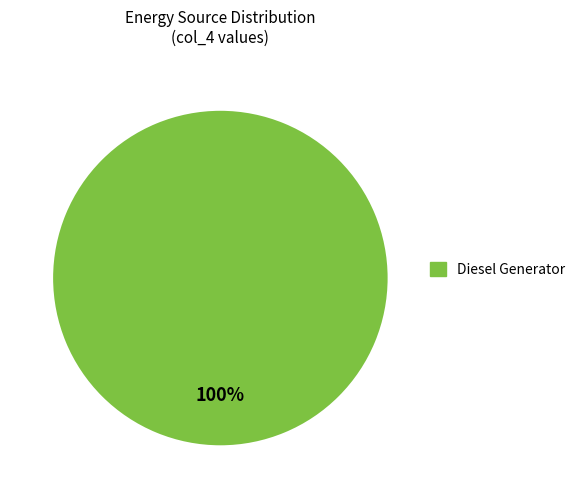

Rank the categories by value from highest to lowest.

Diesel Generator